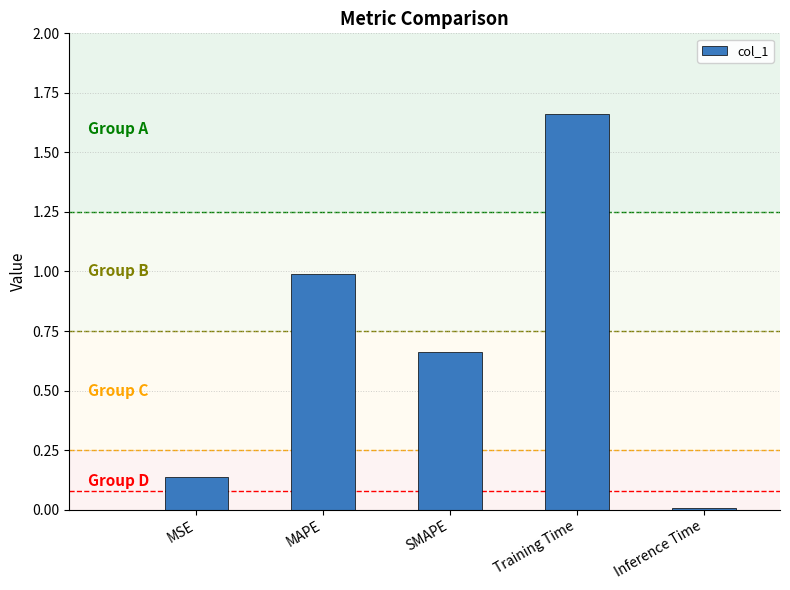

Between Inference Time and Training Time, which is larger?

Training Time